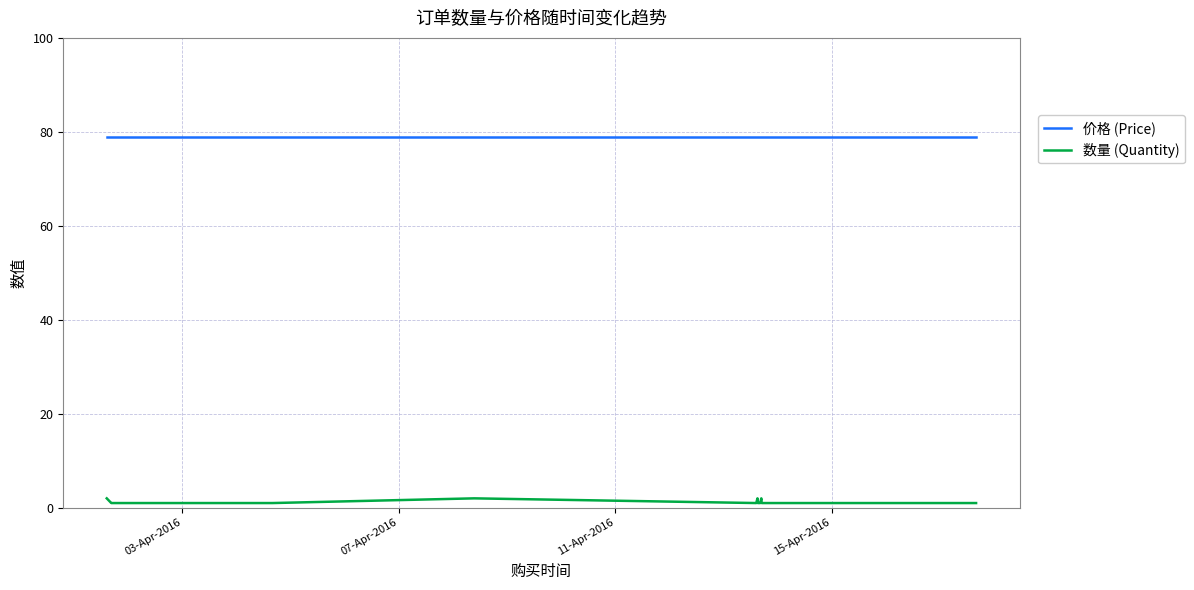

Is this an area chart (filled region under the line)?

No